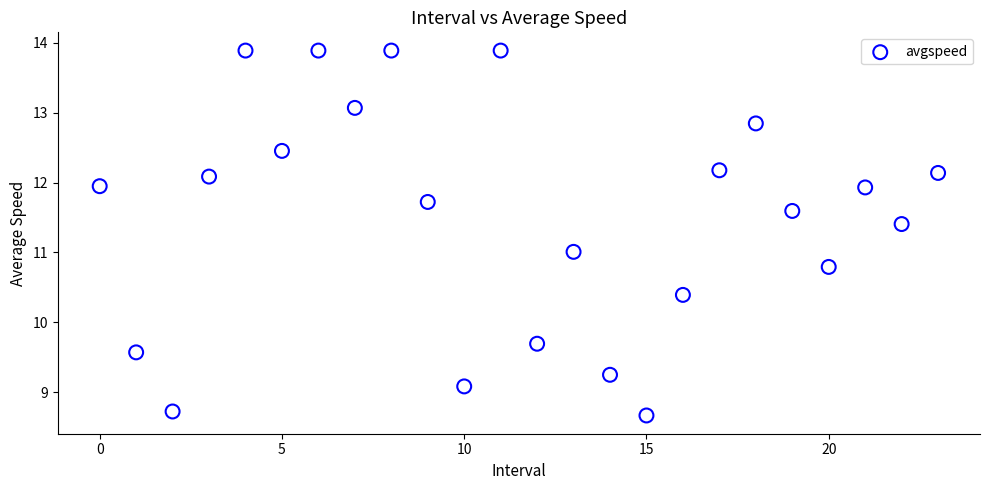

What is the range of Y values (max minus min)?

5.2